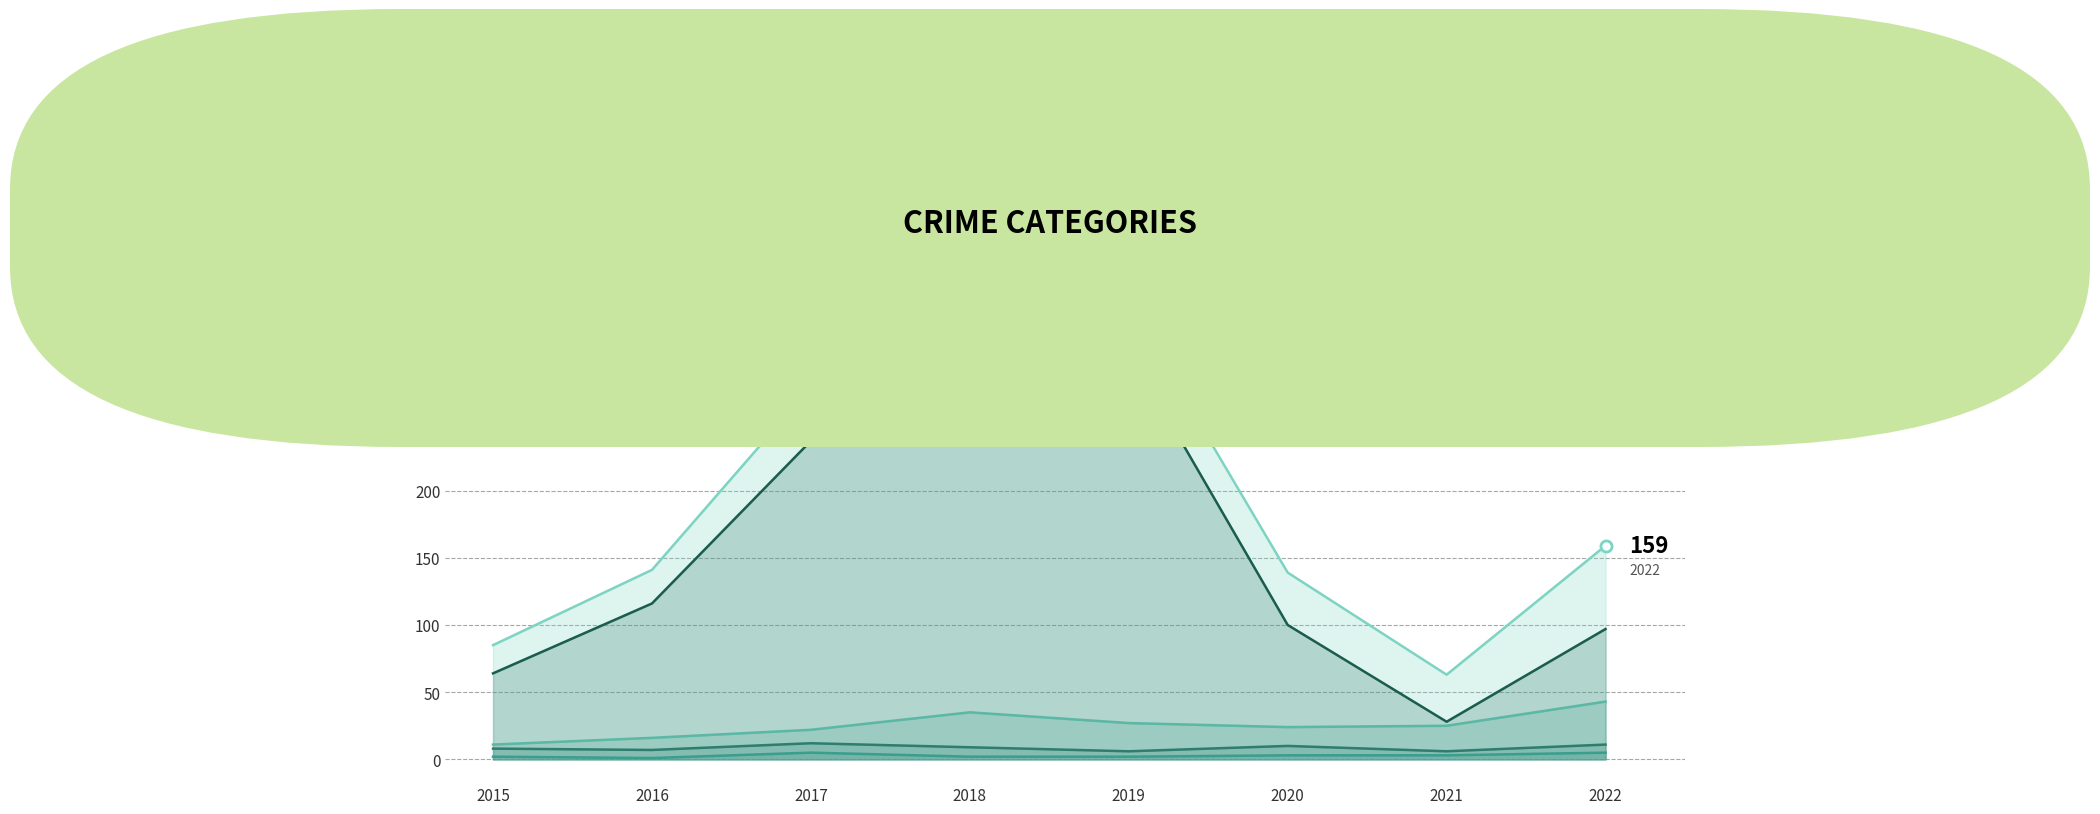

Reading left to right, extract all data points from this chart.

Aggravated Assault: 2015=2	2016=1	2017=5	2018=2	2019=2	2020=3	2021=3	2022=5
Aggravated Battery: 2015=8	2016=7	2017=12	2018=9	2019=6	2020=10	2021=6	2022=11
Robbery: 2015=11	2016=16	2017=22	2018=35	2019=27	2020=24	2021=25	2022=43
Theft: 2015=64	2016=116	2017=237	2018=272	2019=304	2020=100	2021=28	2022=97
Total: 2015=85	2016=141	2017=277	2018=318	2019=339	2020=139	2021=63	2022=159